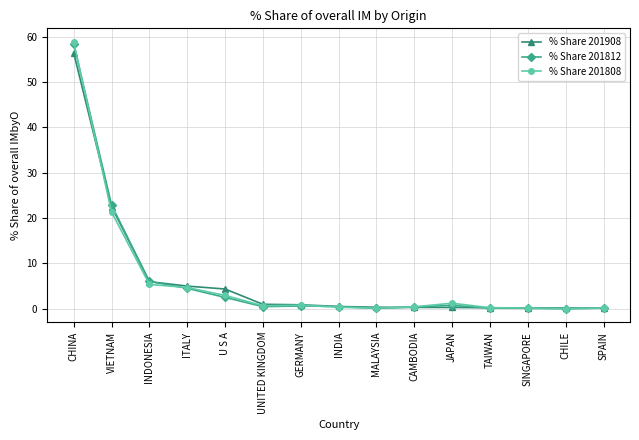

What position from the right is SPAIN?

1